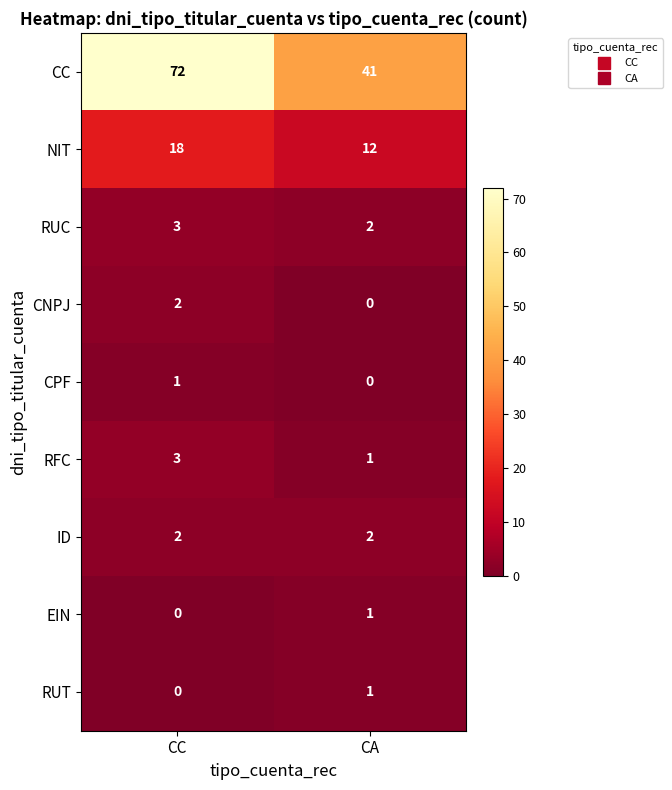

What is the difference between the NIT values at CA and CC?

6